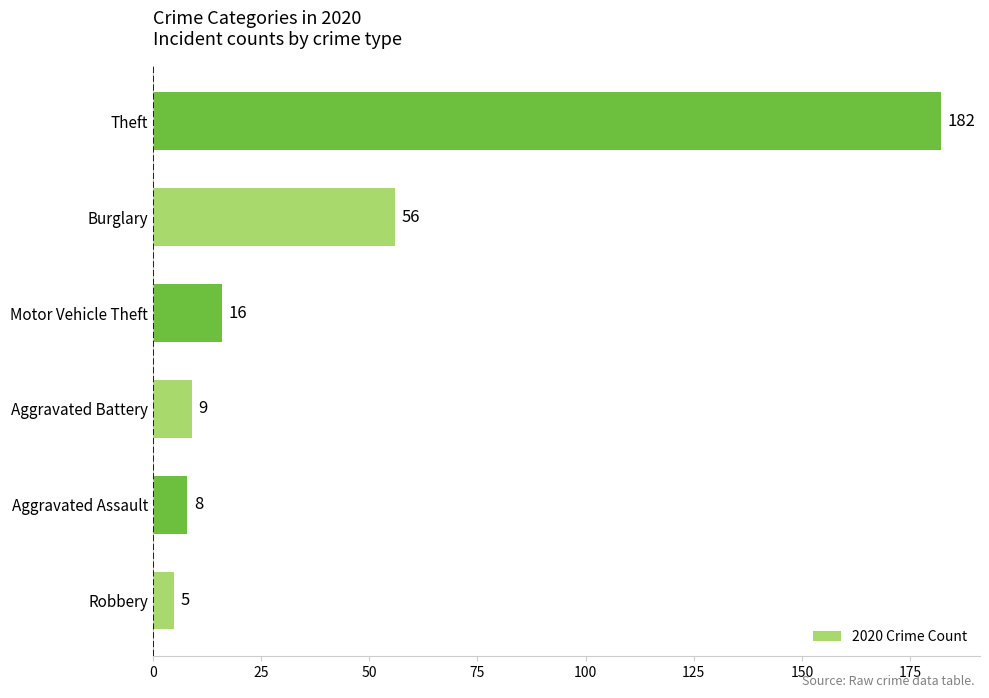

Reading bottom to top, extract all data points from this chart.

Robbery=5	Aggravated Assault=8	Aggravated Battery=9	Motor Vehicle Theft=16	Burglary=56	Theft=182